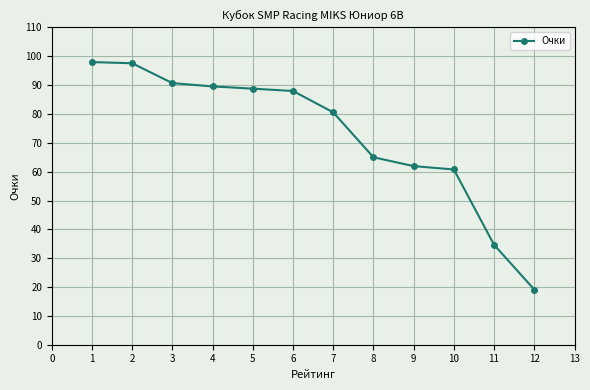

What is the ratio of the value at 10 to the value at 2?

0.6